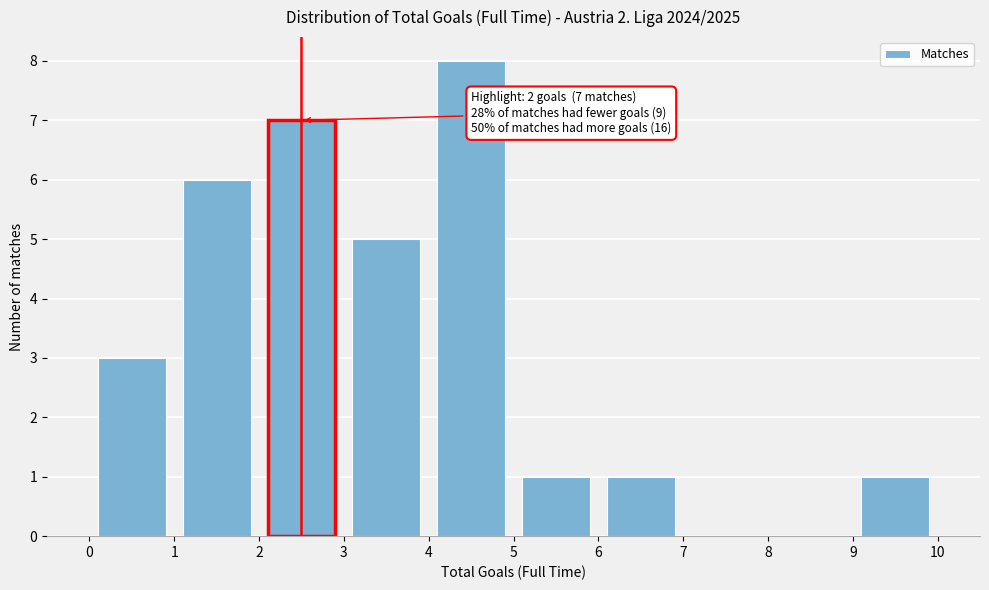

Over which range of the x-axis is the bar tallest?

4 to 5